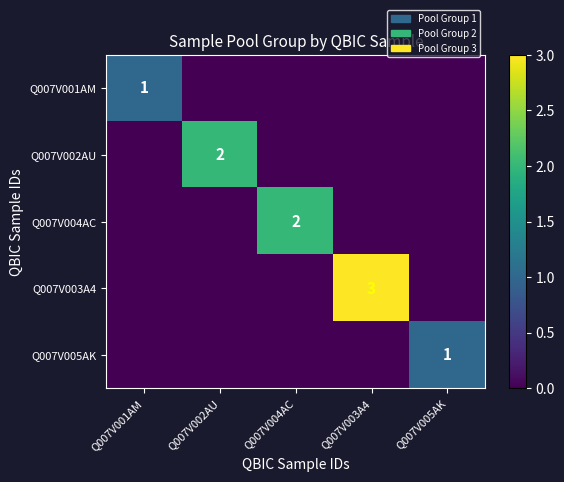

What is the total value across all series at Q007V002AU?

2